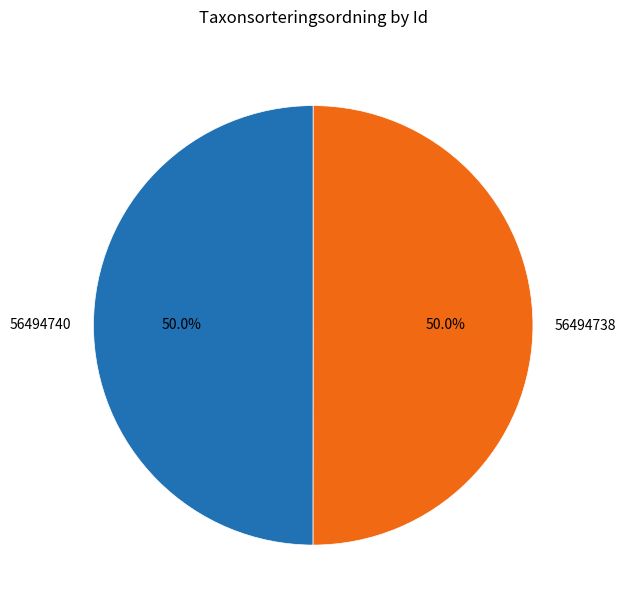

How many slices are in this pie chart?

2